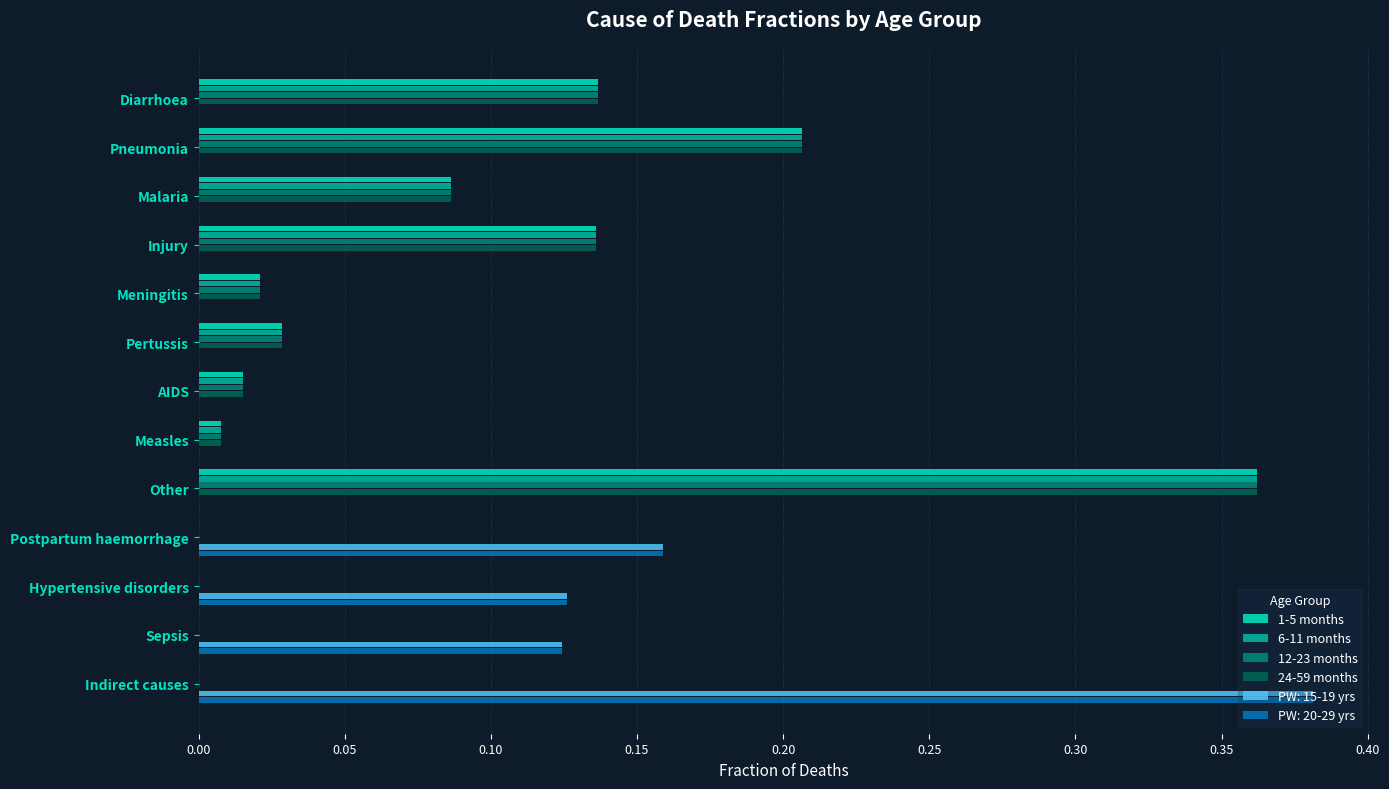

At which category is the sum across all series the highest?

Other